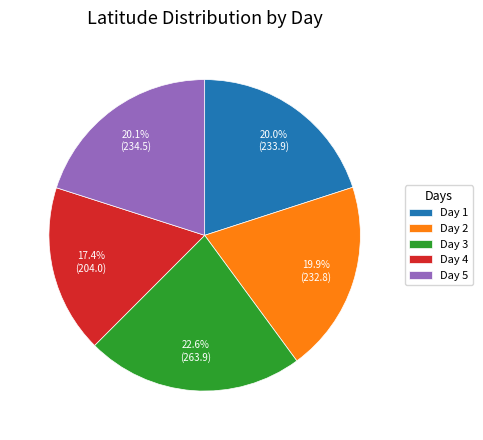

What is the ratio of the value at Day 2 to the value at Day 3?

0.9